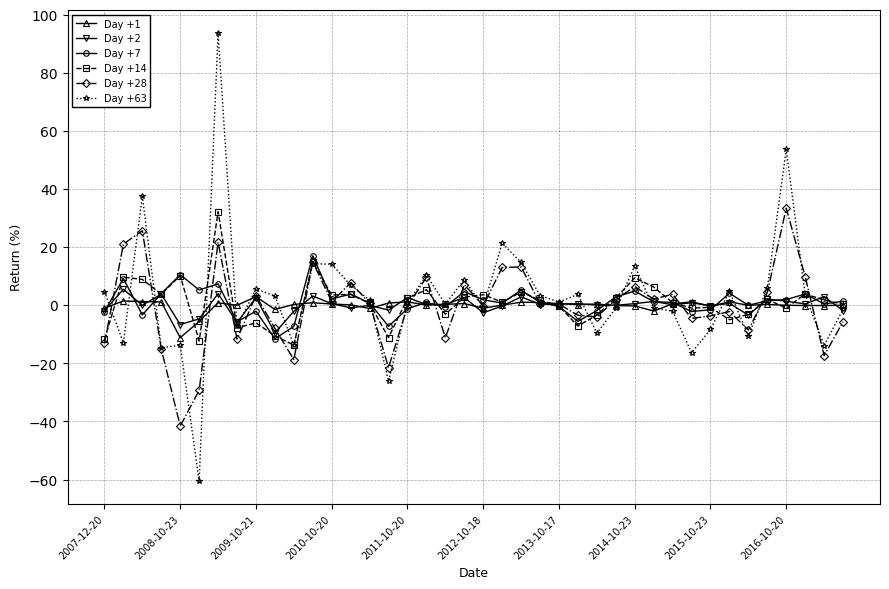

True or false: Day +7 has more than 2 points higher than both neighbors.

True